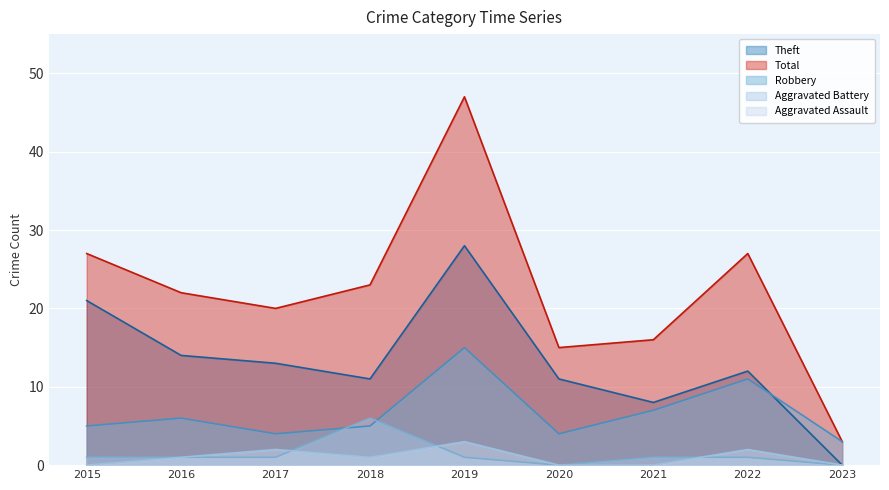

Does the chart display data point markers on the line(s)?

No